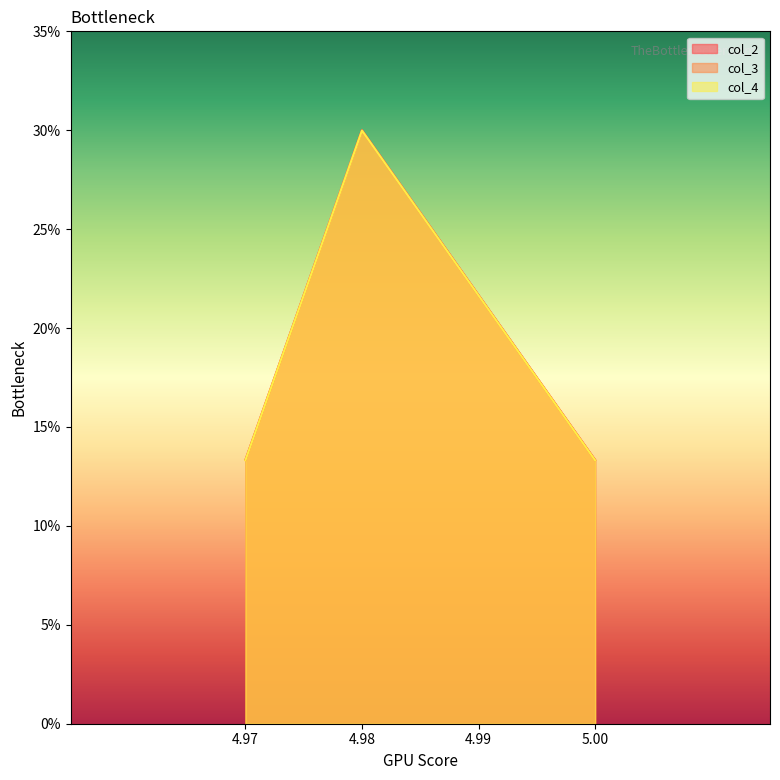

At which label is col_4 closest to 21?

4.99